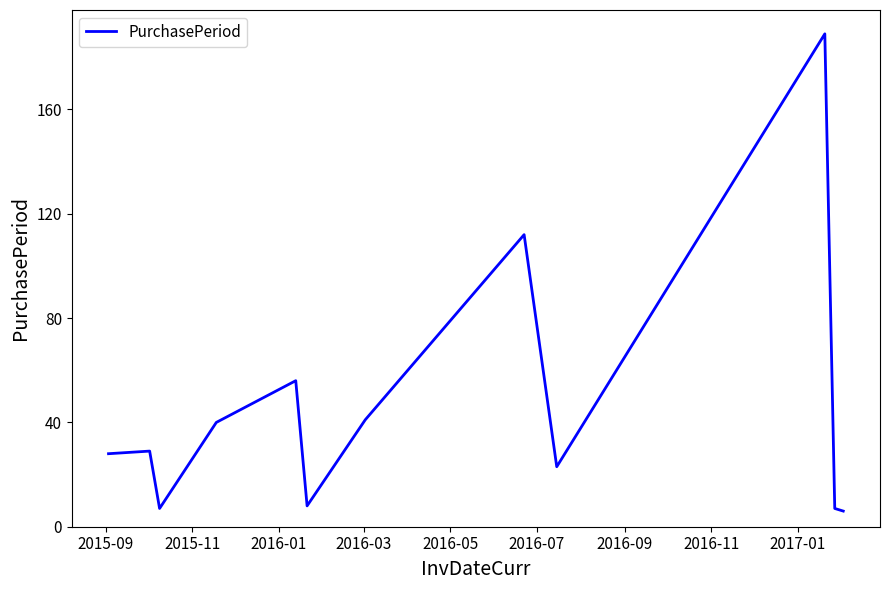

What is the greatest value displayed?

189